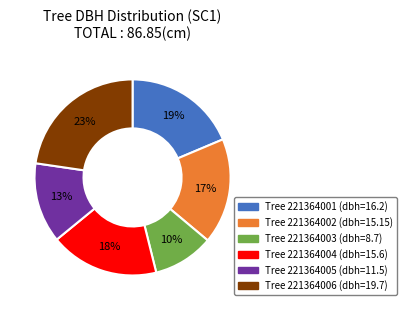

Does any single category account for the majority?

No